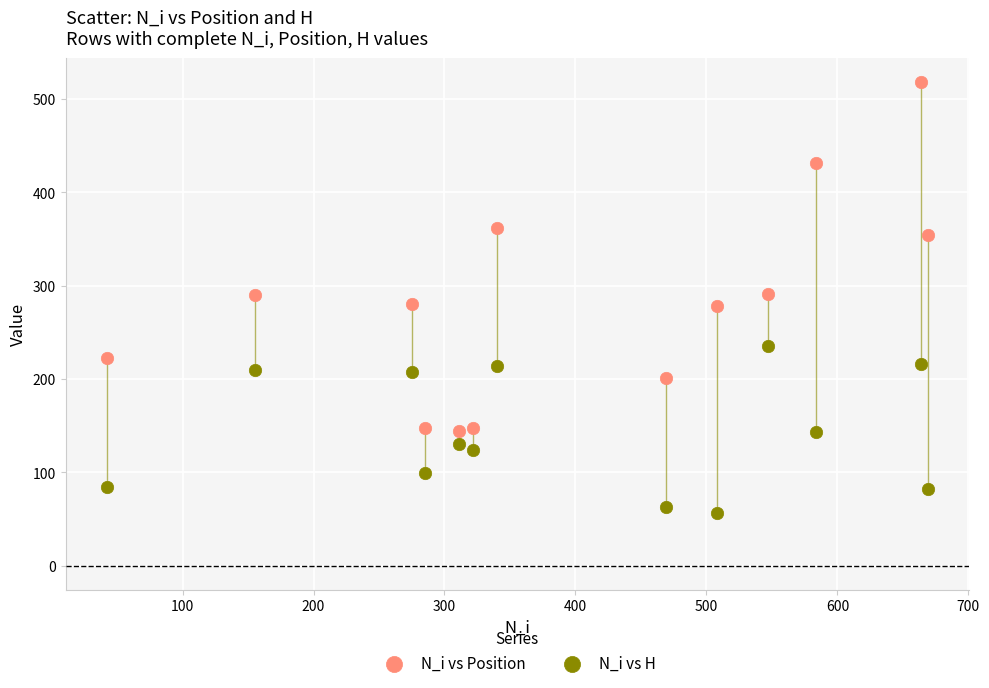

Across all data points, what is the range of Y values (max minus min)?

462